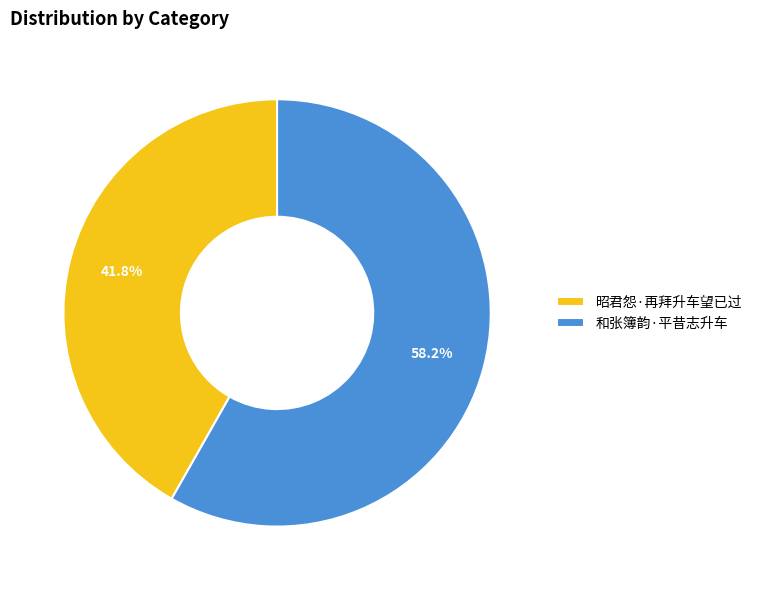

What percentage is the 昭君怨·再拜升车望已过 slice, to the nearest percent?

42%